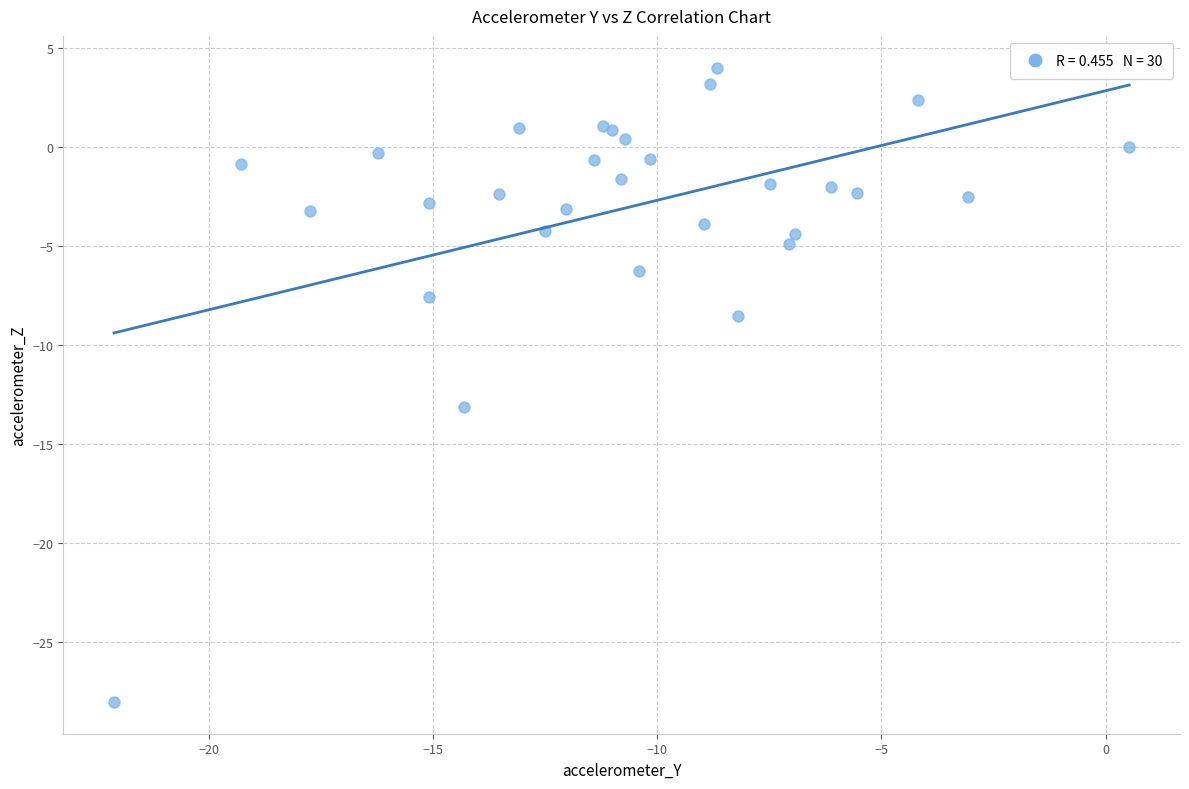

What Y value in the scatter plot is closest to -11?

-13.1